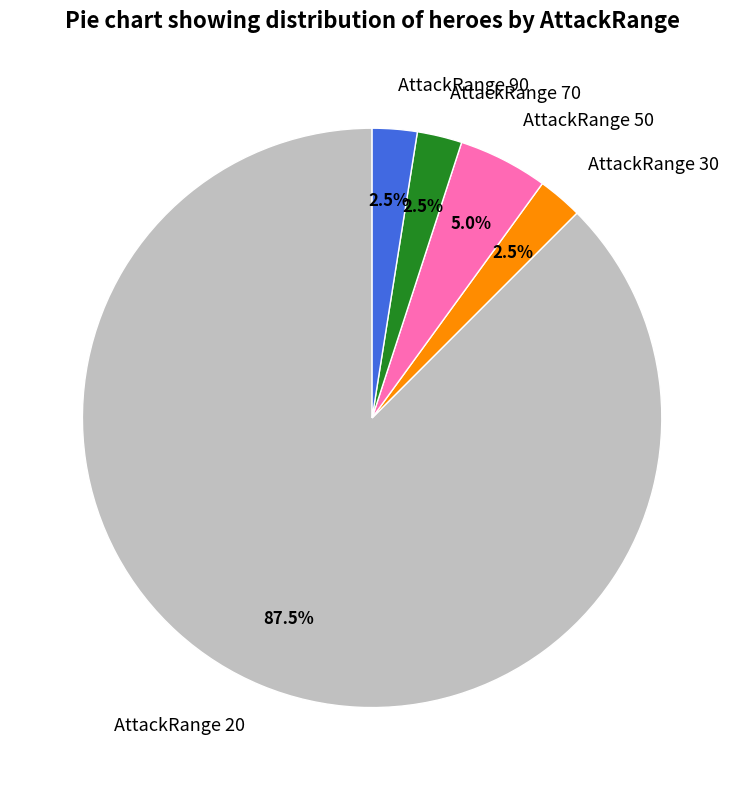

How many slices are in this pie chart?

5